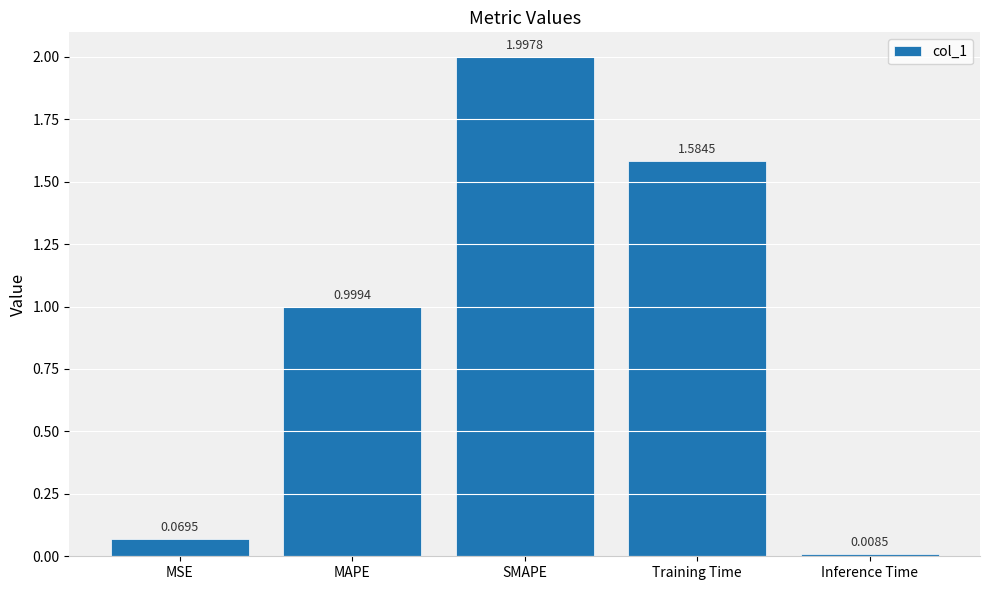

What position from the left is Training Time?

4